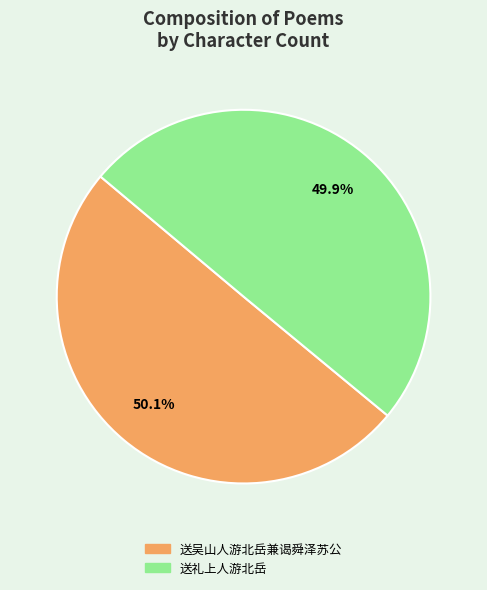

How much of the chart is everything except 送吴山人游北岳兼谒舜泽苏公?

49.9%